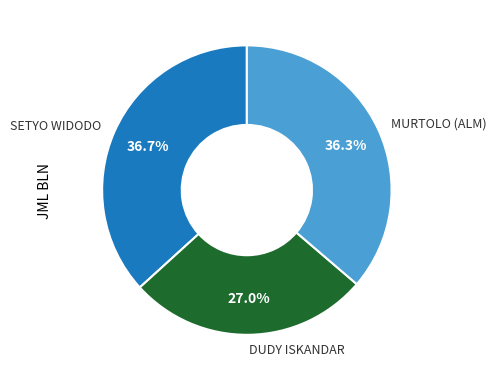

To the nearest percent, what portion does MURTOLO (ALM) represent?

36%